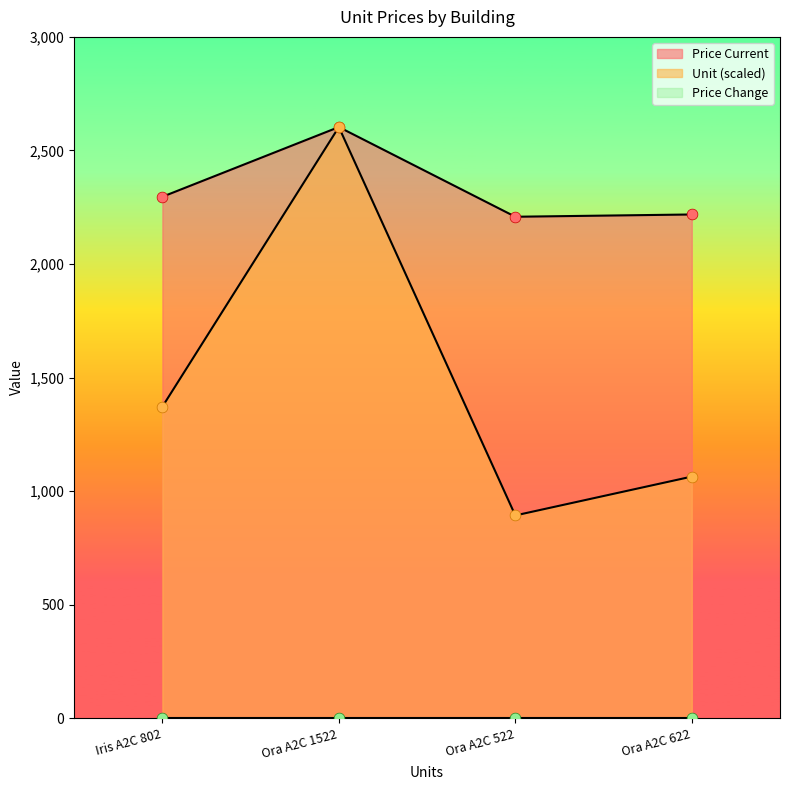

At which category is the sum across all series the highest?

Ora A2C 1522